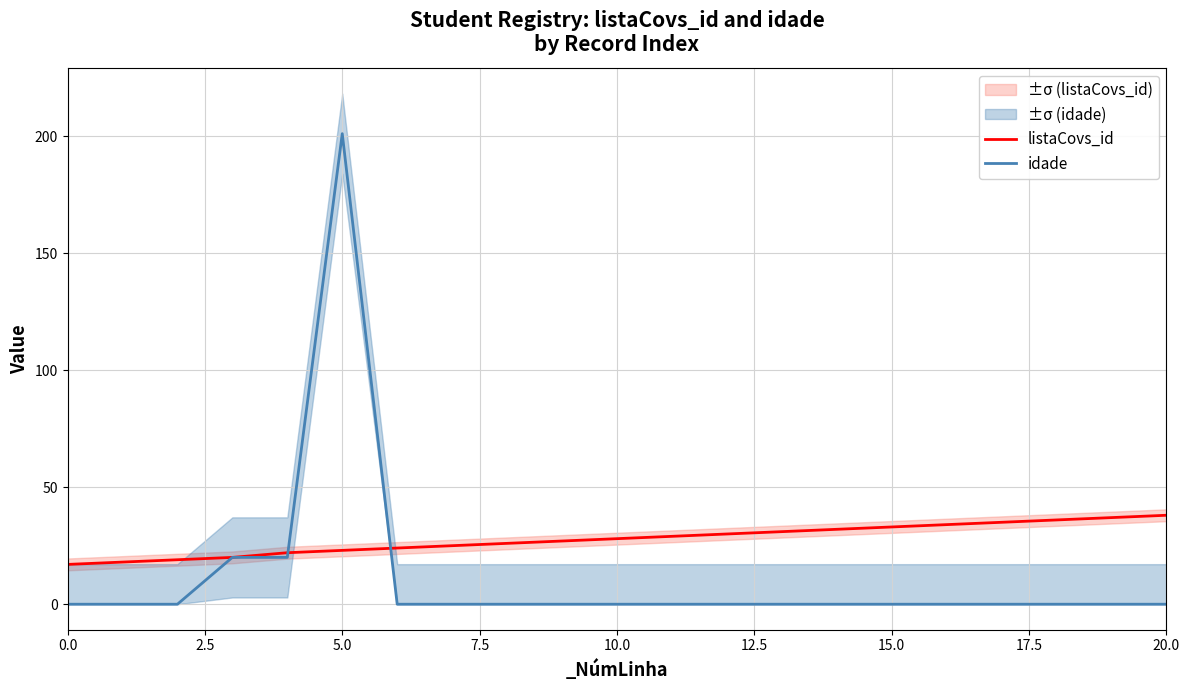

Reading left to right, transcribe all the data shown in this chart.

listaCovs_id: 17	18	19	20	22	23	24	25	26	27	28	29	30	31	32	33	34	35	36	37	38
idade: 0	0	0	20	20	201	0	0	0	0	0	0	0	0	0	0	0	0	0	0	0